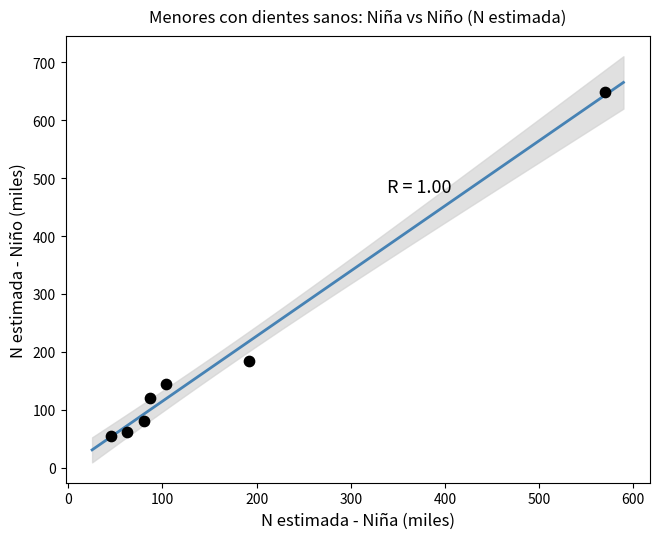

What Y value in the scatter plot is closest to 352?

183.8